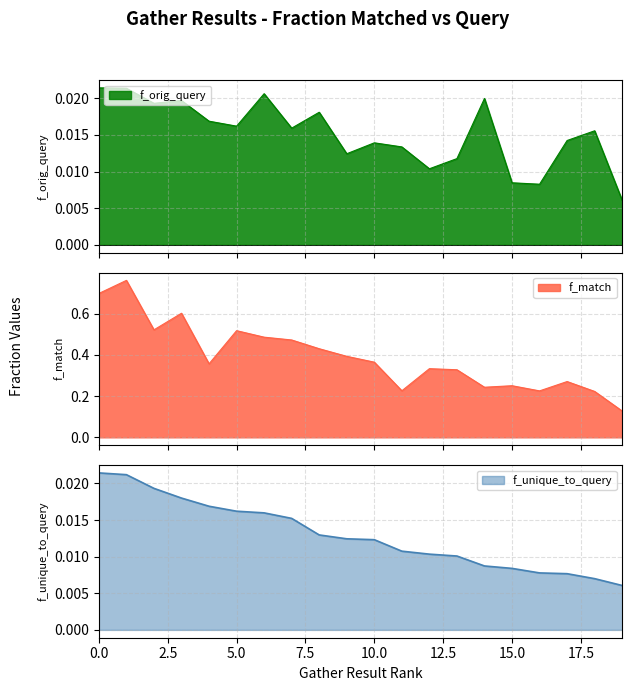

Between 4 and 14, which series saw the biggest shift?

f_match